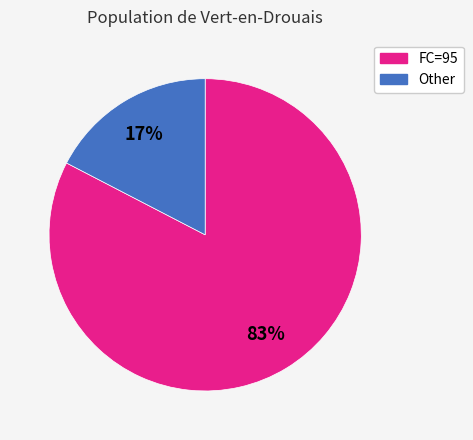

To the nearest percent, what is the average slice percentage?

50%